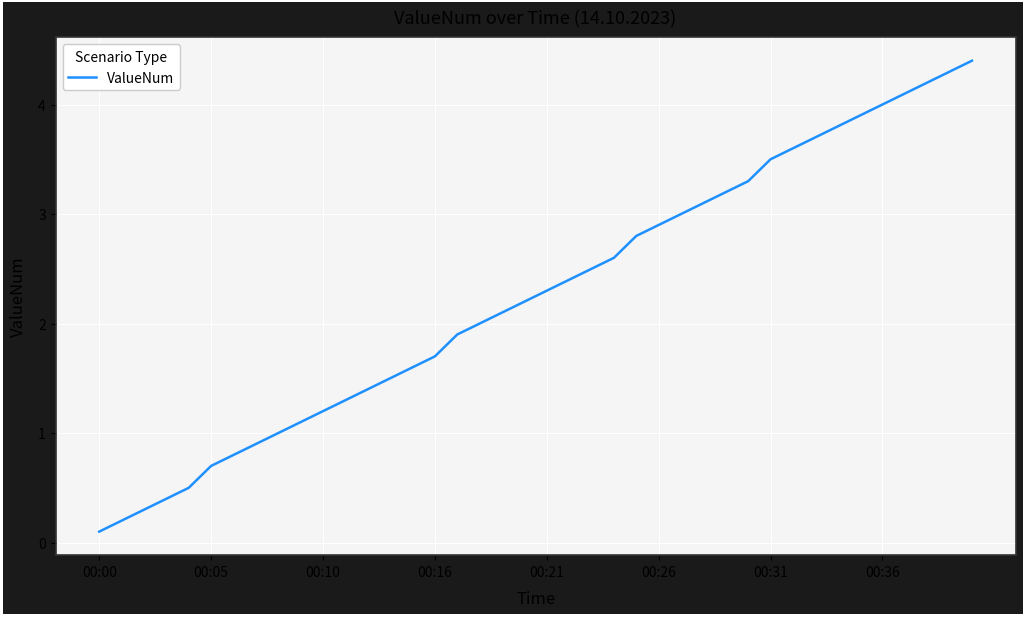

What is the maximum value shown in the chart?

4.4